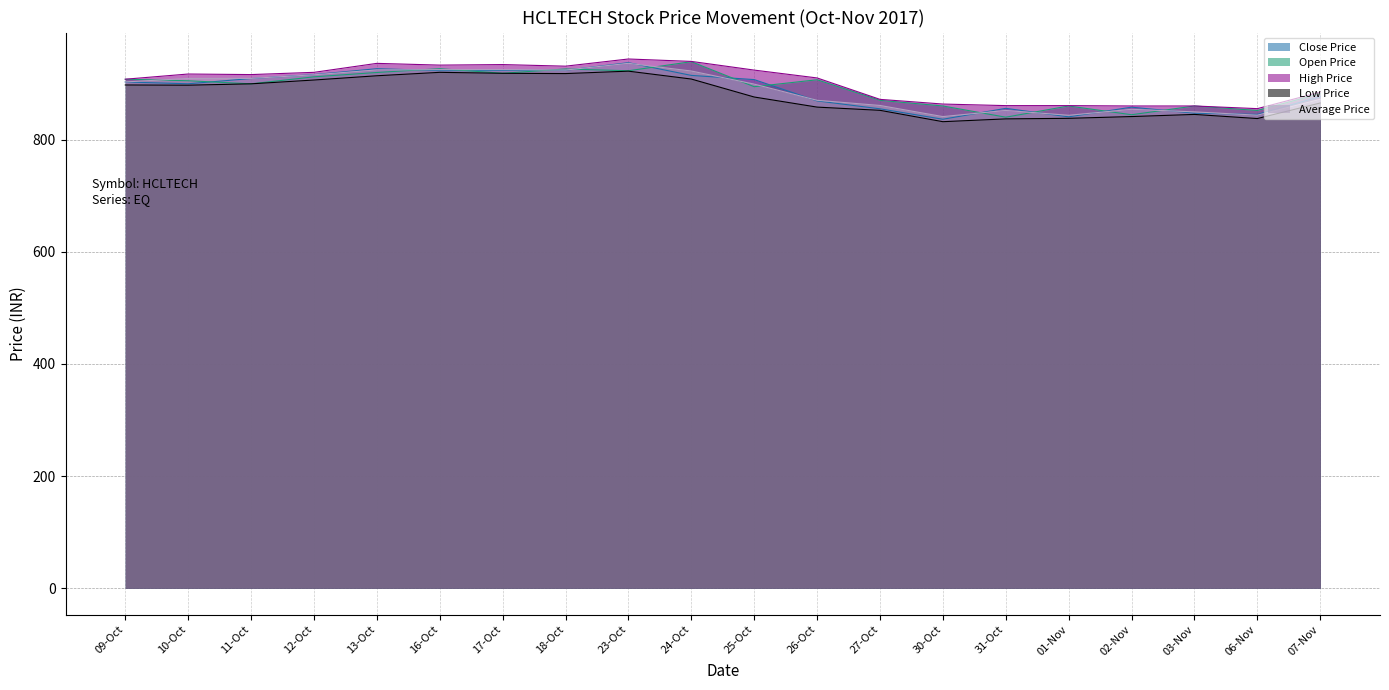

Reading left to right, extract all data points from this chart.

Close Price: 09-Oct=902.8	10-Oct=899.6	11-Oct=909.0	12-Oct=916.0	13-Oct=926.5	16-Oct=923.0	17-Oct=923.3	18-Oct=923.7	23-Oct=937.2	24-Oct=914.5	25-Oct=907.0	26-Oct=869.0	27-Oct=855.0	30-Oct=836.4	31-Oct=855.8	01-Nov=840.6	02-Nov=857.9	03-Nov=847.1	06-Nov=845.0	07-Nov=876.8
Open Price: 09-Oct=907.8	10-Oct=905.0	11-Oct=899.5	12-Oct=912.0	13-Oct=919.8	16-Oct=926.5	17-Oct=918.3	18-Oct=926.0	23-Oct=922.8	24-Oct=939.0	25-Oct=894.4	26-Oct=906.8	27-Oct=870.0	30-Oct=860.0	31-Oct=840.0	01-Nov=860.0	02-Nov=844.4	03-Nov=860.0	06-Nov=852.0	07-Nov=882.0
High Price: 09-Oct=907.8	10-Oct=917.0	11-Oct=916.0	12-Oct=920.0	13-Oct=936.0	16-Oct=932.9	17-Oct=933.9	18-Oct=931.0	23-Oct=943.8	24-Oct=939.5	25-Oct=924.0	26-Oct=910.0	27-Oct=871.8	30-Oct=863.5	31-Oct=860.6	01-Nov=860.6	02-Nov=860.0	03-Nov=860.0	06-Nov=855.2	07-Nov=884.8
Low Price: 09-Oct=897.5	10-Oct=897.1	11-Oct=899.5	12-Oct=906.3	13-Oct=913.9	16-Oct=920.0	17-Oct=918.3	18-Oct=917.8	23-Oct=922.1	24-Oct=908.0	25-Oct=876.0	26-Oct=858.0	27-Oct=852.2	30-Oct=832.0	31-Oct=837.0	01-Nov=838.0	02-Nov=841.1	03-Nov=845.0	06-Nov=837.6	07-Nov=865.4
Average Price: 09-Oct=902.9	10-Oct=909.1	11-Oct=909.2	12-Oct=915.6	13-Oct=924.3	16-Oct=924.8	17-Oct=924.8	18-Oct=924.0	23-Oct=936.1	24-Oct=922.4	25-Oct=899.0	26-Oct=870.1	27-Oct=860.9	30-Oct=841.1	31-Oct=852.1	01-Nov=843.4	02-Nov=854.1	03-Nov=849.5	06-Nov=843.6	07-Nov=871.9